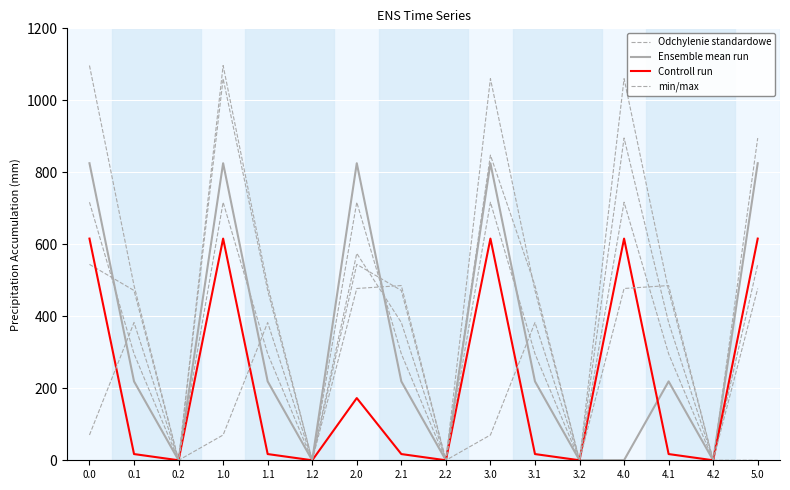

Which series has the largest total across all categories?

Odchylenie standardowe